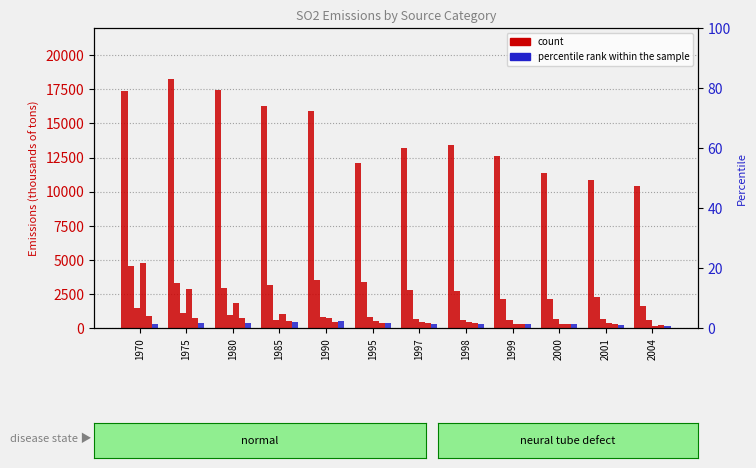

What is the average value of the PETROLEUM & RELATED series?

460.1